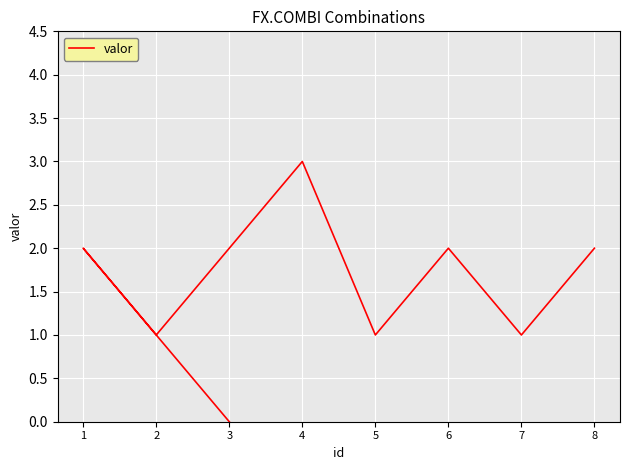

Rank the categories by value from lowest to highest.

3, 2, 5, 7, 1, 6, 8, 4